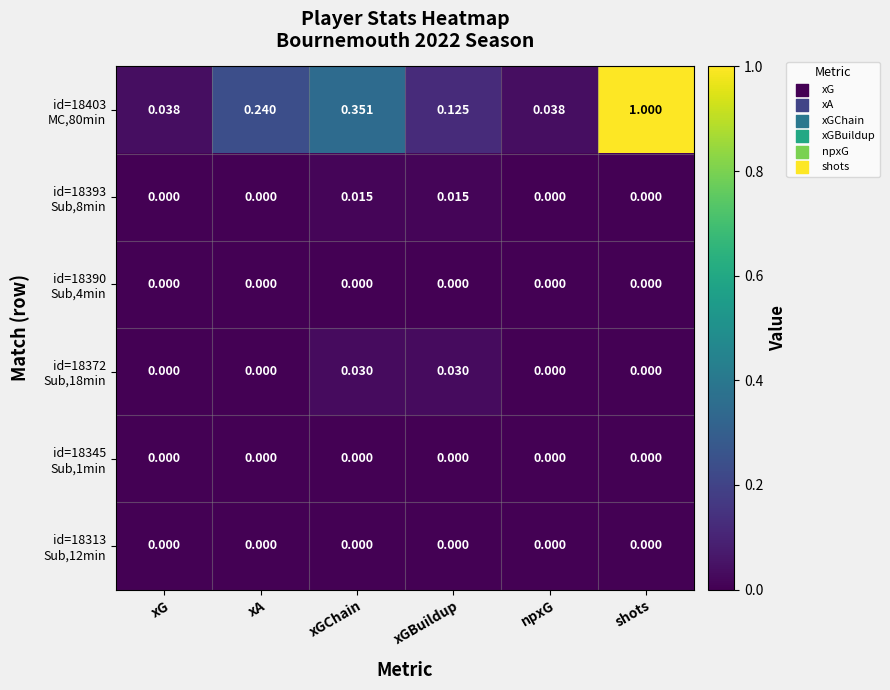

Which category has the highest value across all series?

shots